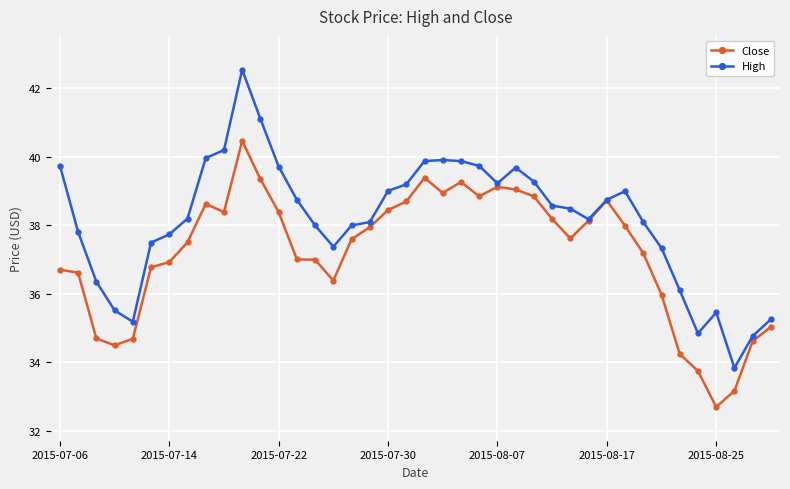

Rank the series by their maximum value, from lowest to highest.

Close, High